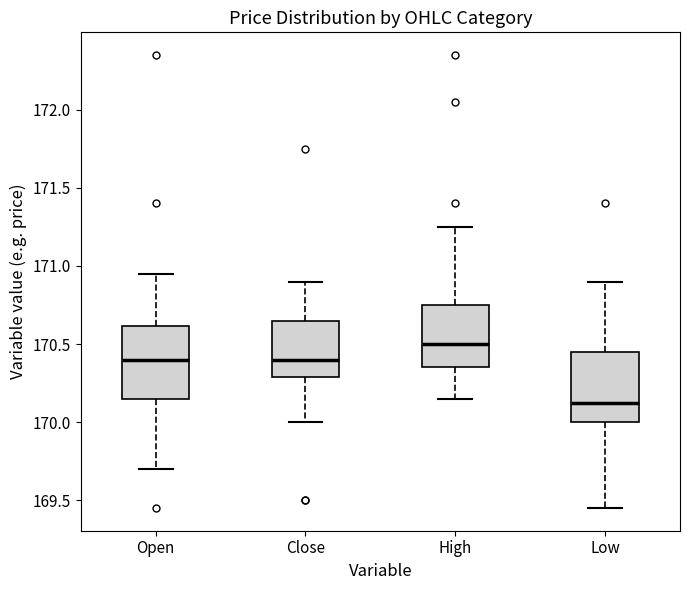

Which box's median line is the lowest?

Low